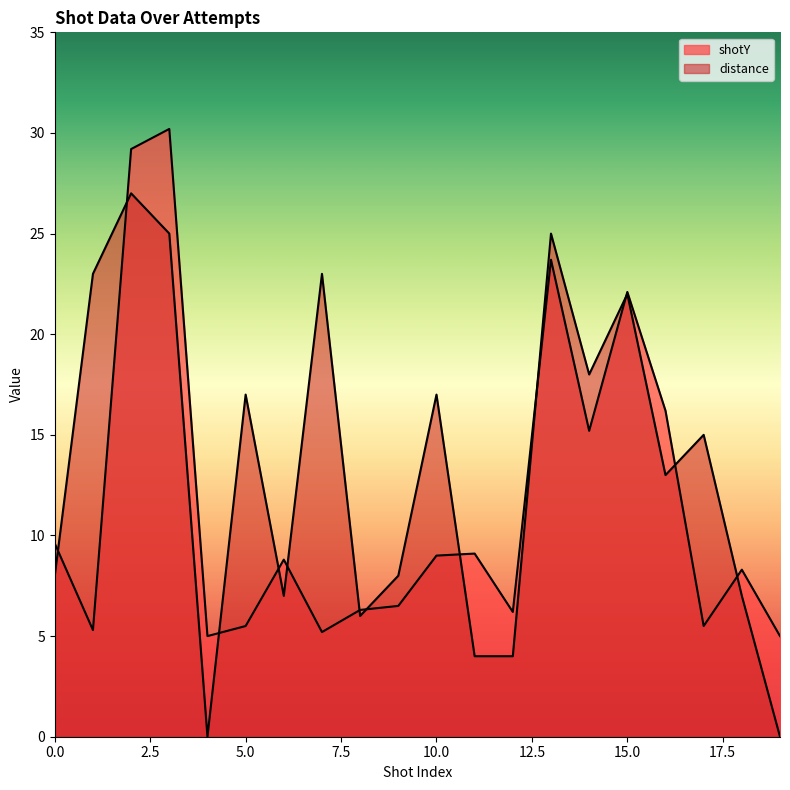

How many values in the distance series are below 15?

10